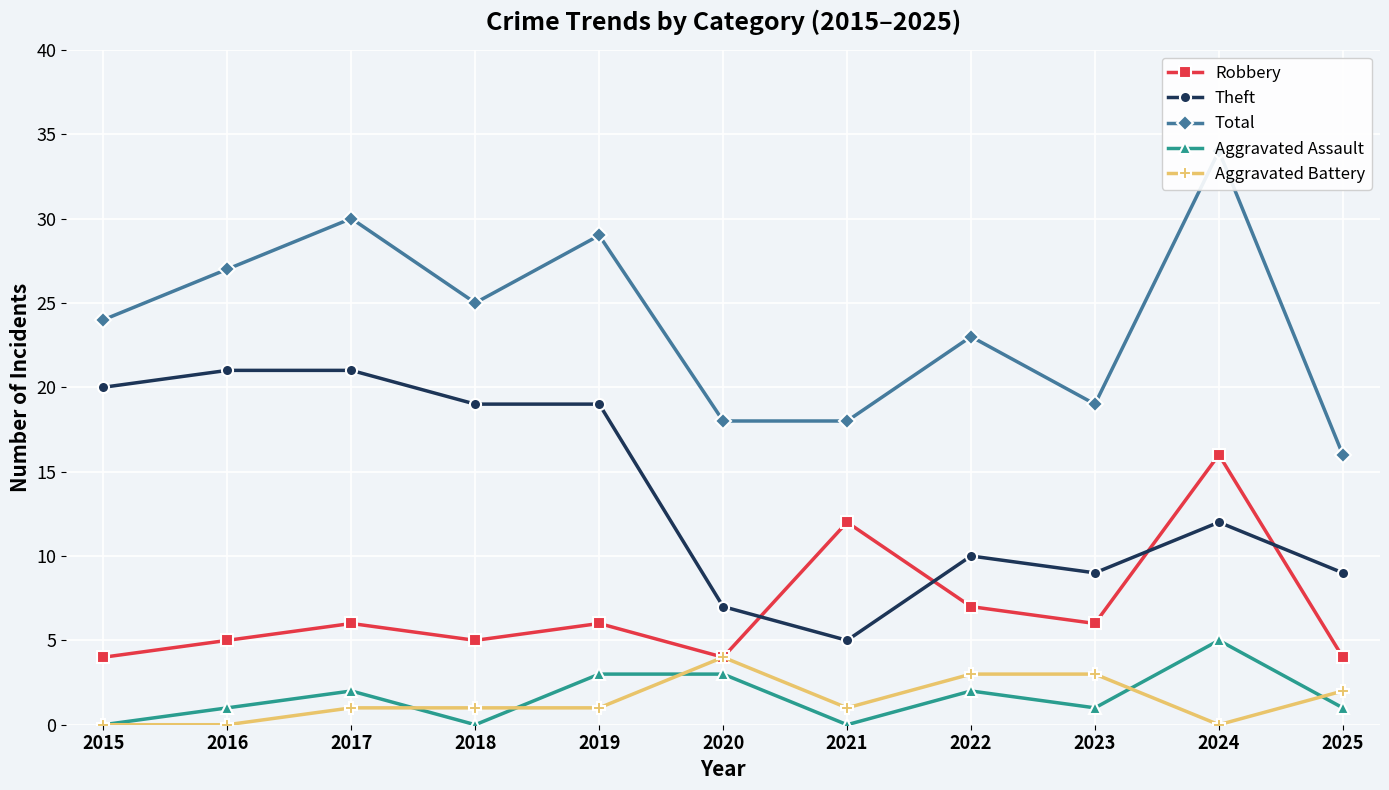

Which category has the lowest value in the Aggravated Battery series?

2015